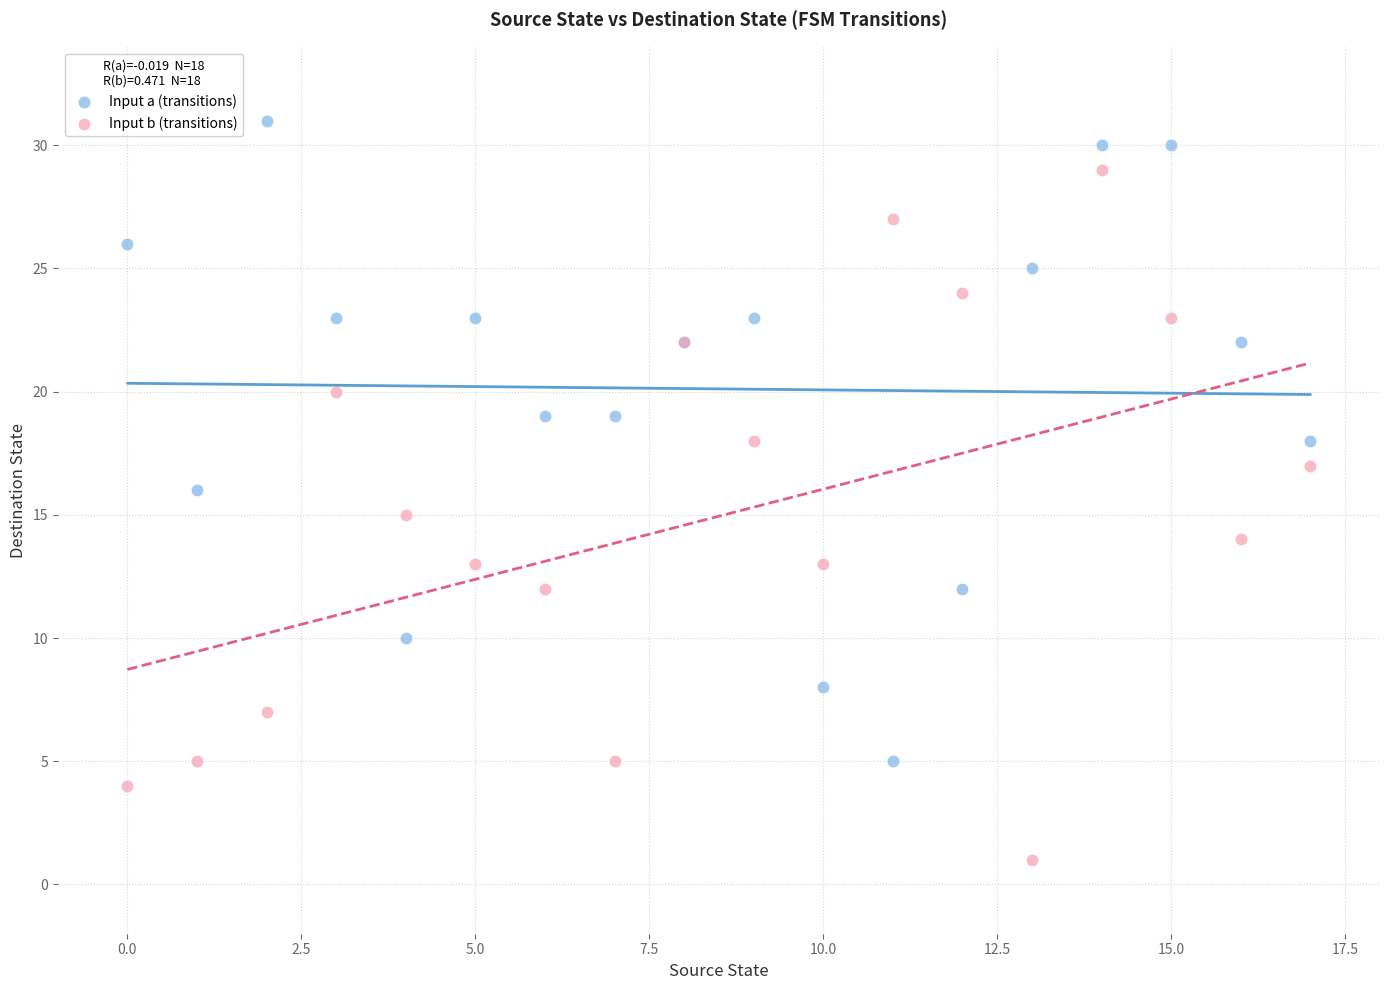

Which series contains the highest Y value?

Input a (transitions)